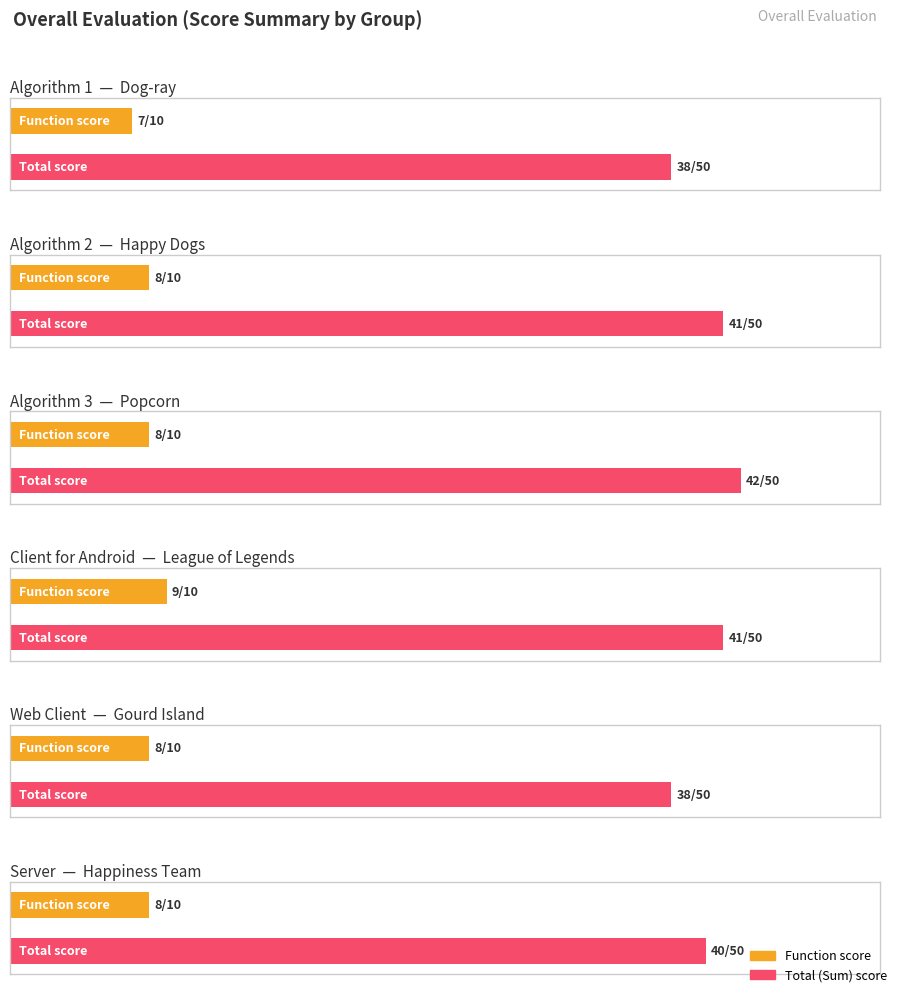

What is the sum of the Function values at League of Legends and Dog-ray?

16